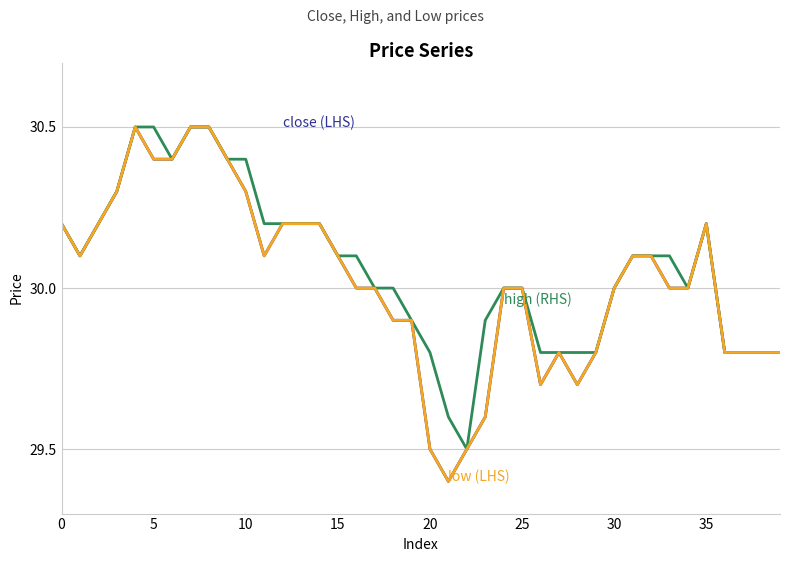

Does the chart display data point markers on the line(s)?

No